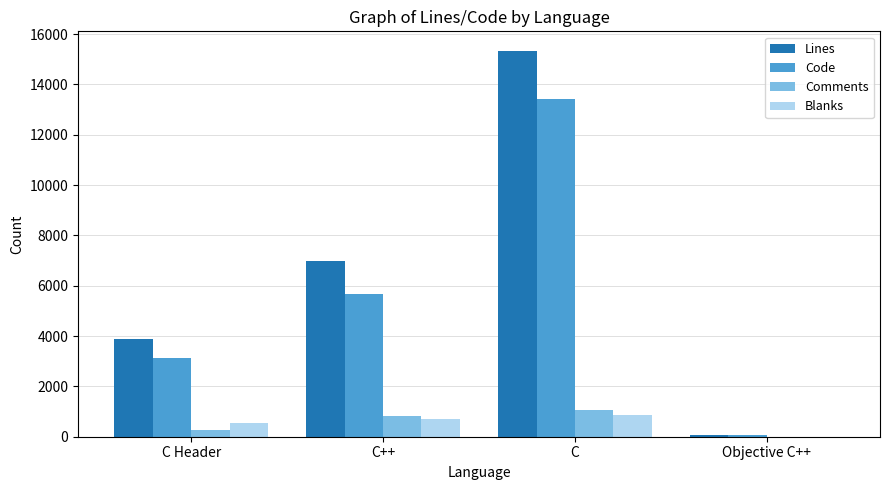

Which series has the largest total across all categories?

Lines